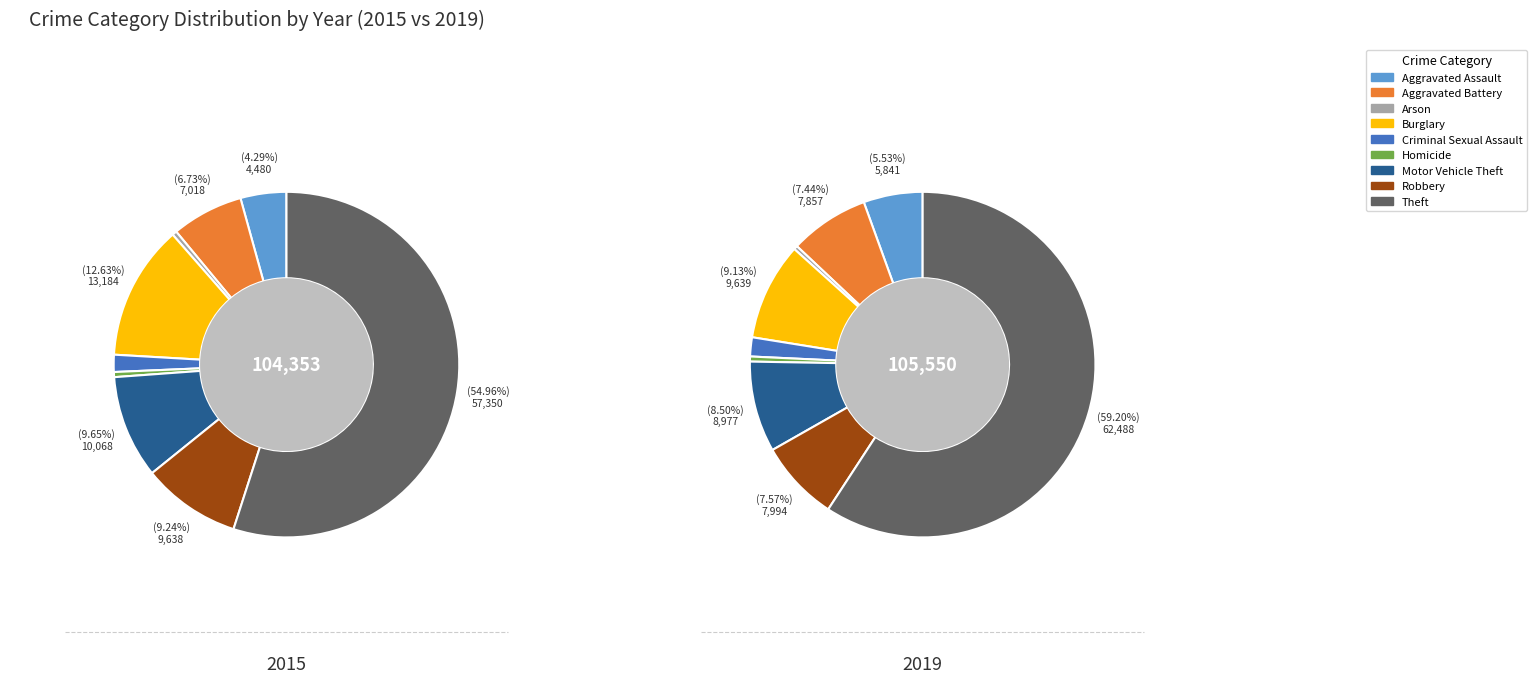

Is it true that Criminal Sexual Assault is 1% of the pie?

False